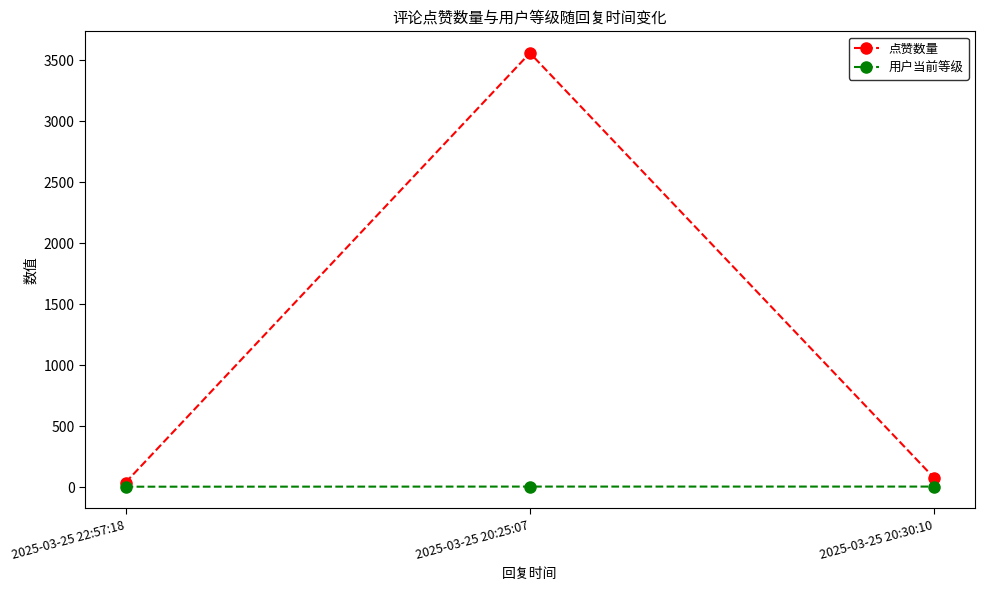

What position from the left is 2025-03-25 20:30:10?

3